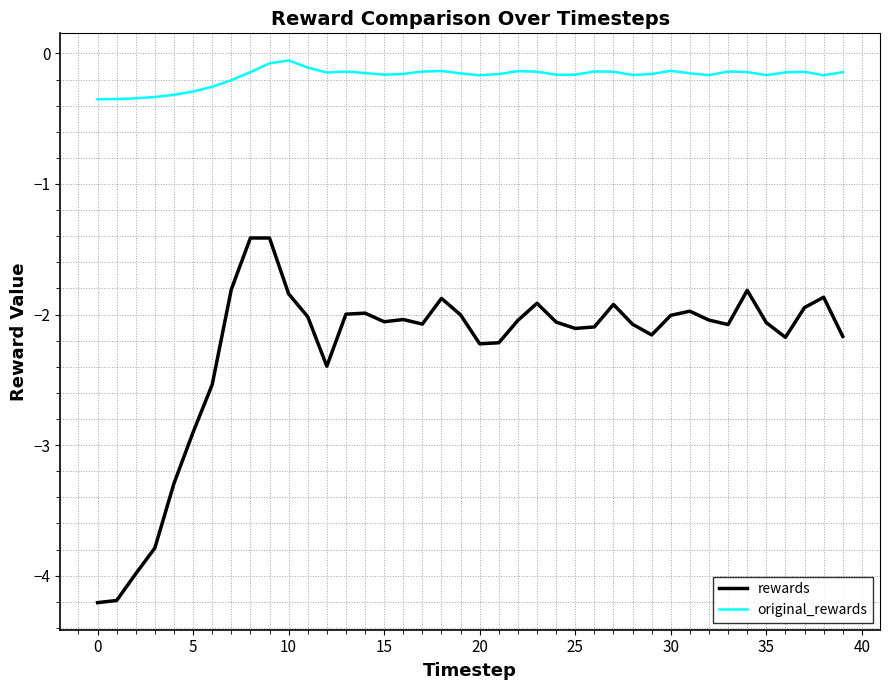

What is the minimum value shown in the chart?

-4.2